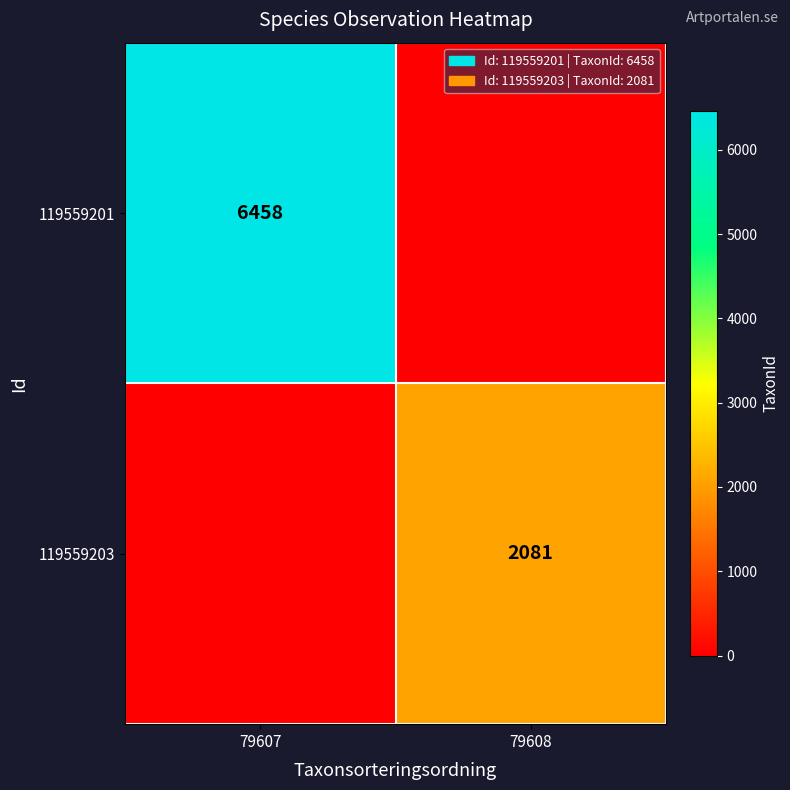

What is the spread (max minus min) of values at 79608?

2081